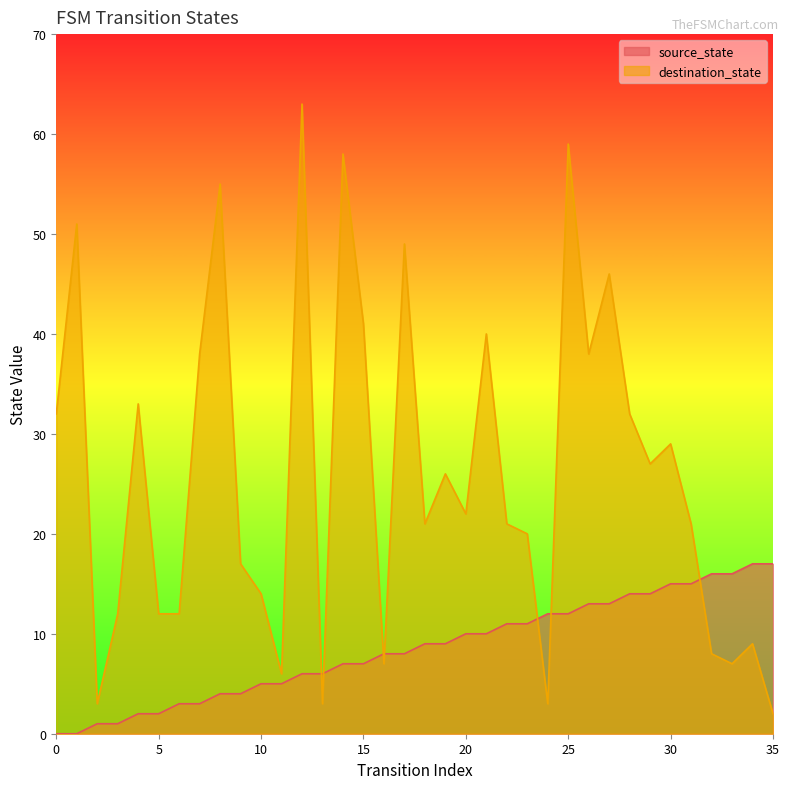

What is the difference between the highest and lowest values at 27?

33